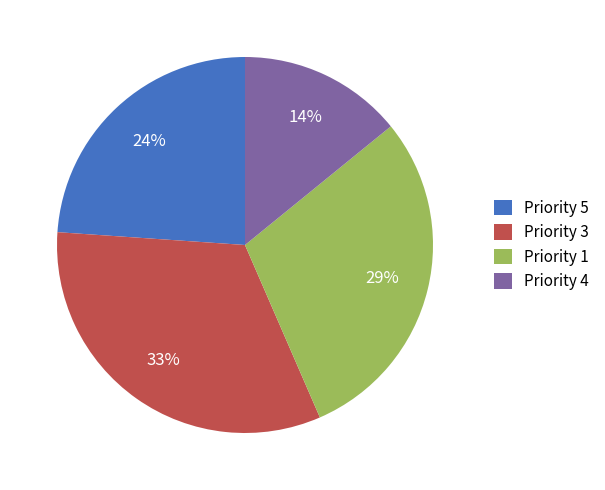

To the nearest percent, what is the average slice percentage?

25%